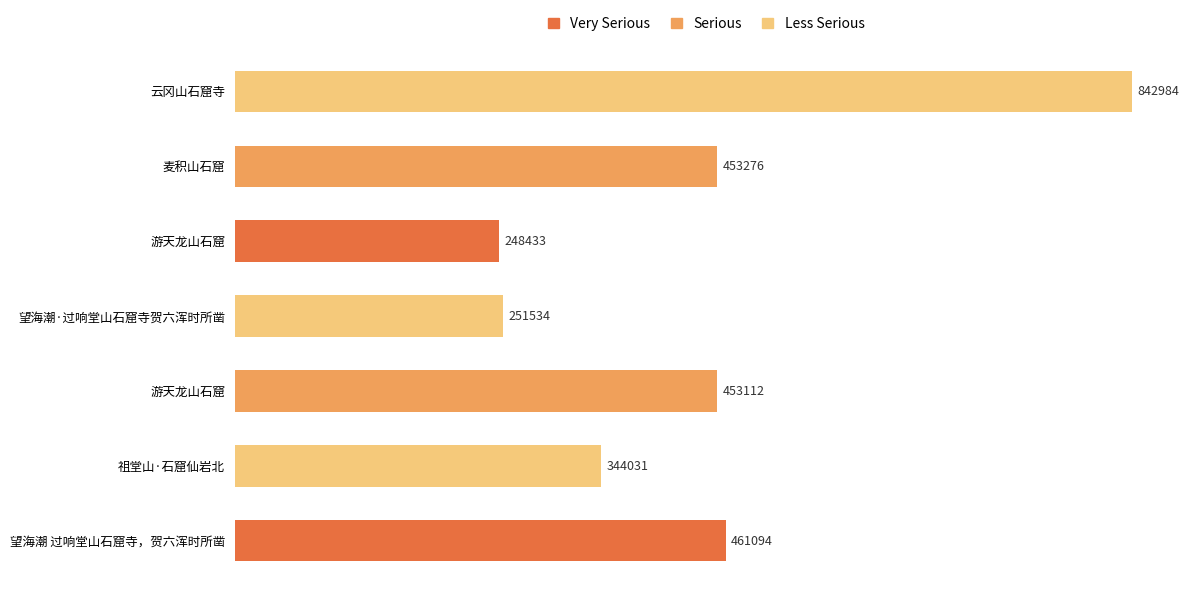

List the labels in order of value, largest first.

云冈山石窟寺, 望海潮 过响堂山石窟寺，贺六浑时所凿, 麦积山石窟, 游天龙山石窟, 祖堂山·石窟仙岩北, 望海潮·过响堂山石窟寺贺六浑时所凿, 游天龙山石窟